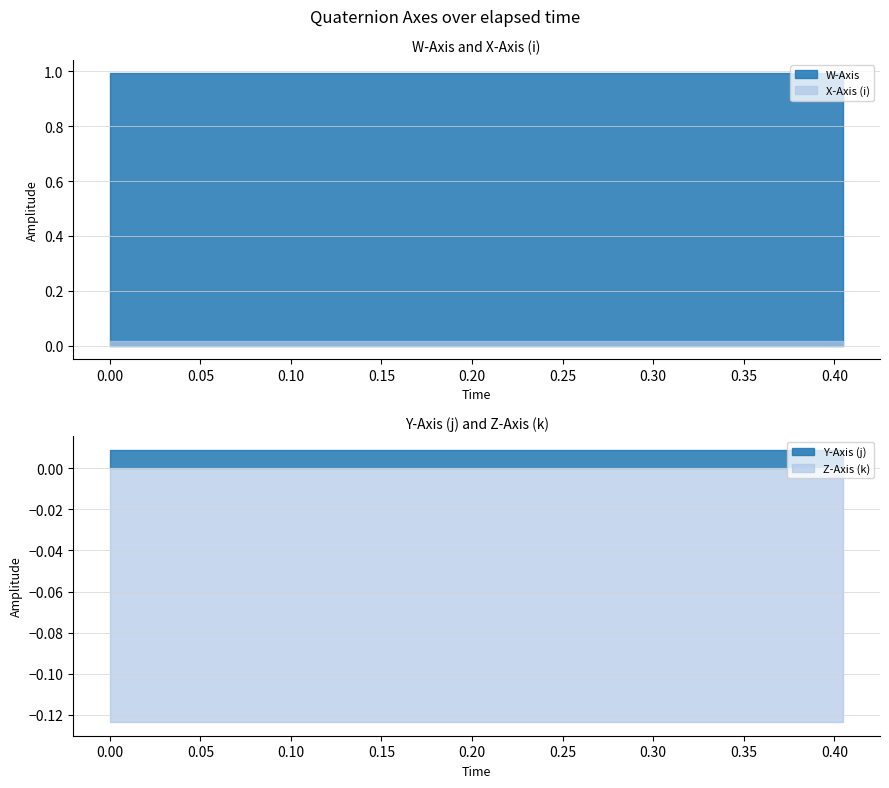

What position from the right is 0.254?

8